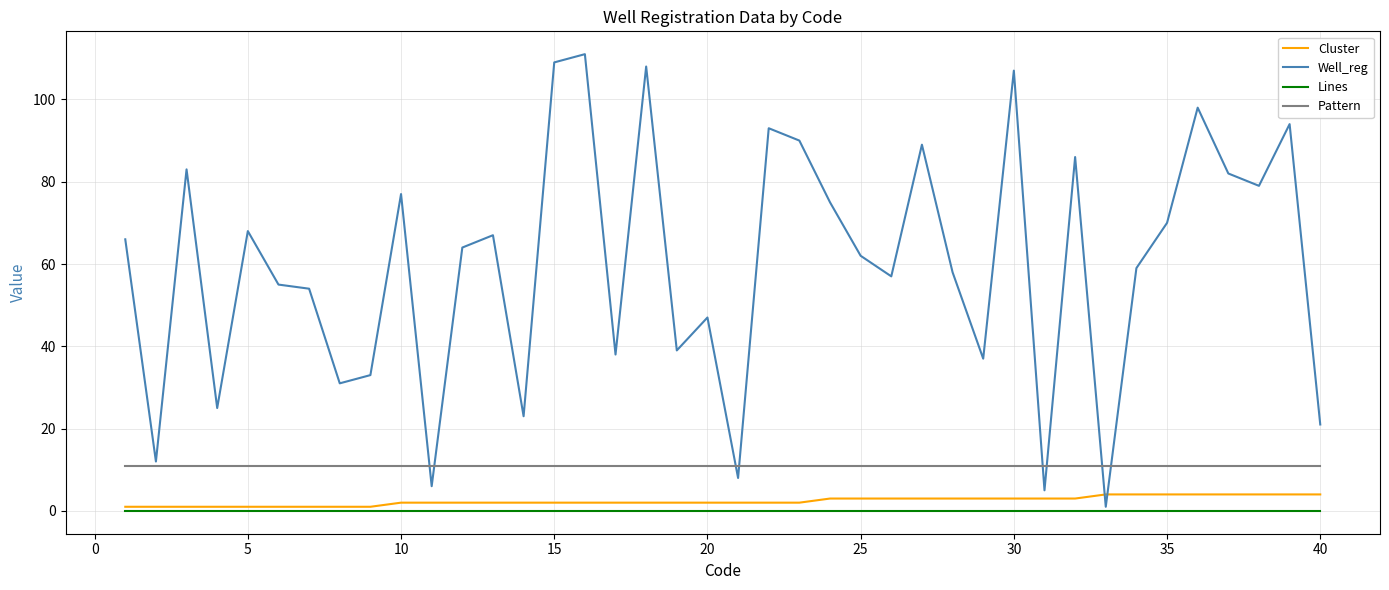

At how many categories does at least one series exceed 4?

40